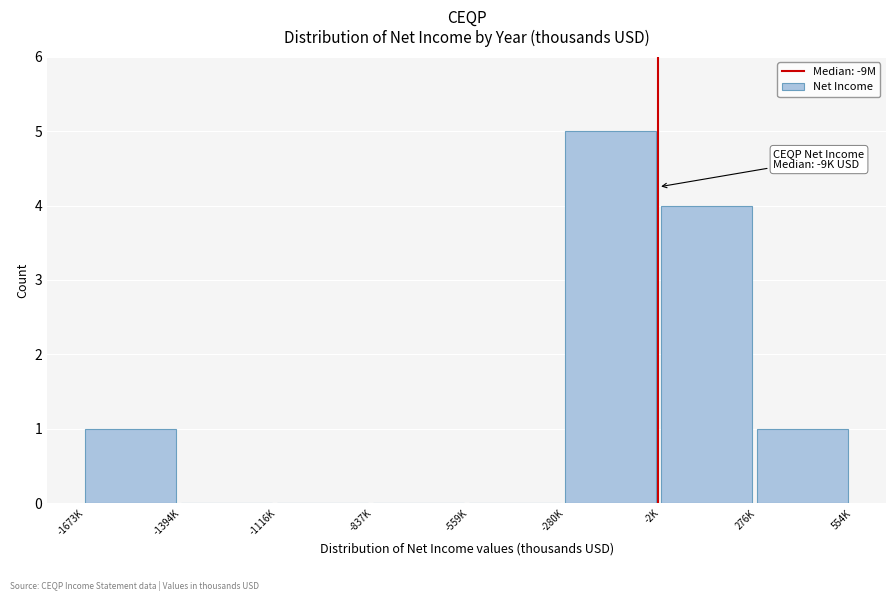

Reading left to right, transcribe all the data shown in this chart.

-1673K=1	-1394K=0	-1116K=0	-837K=0	-559K=0	-280K=5	-2K=4	276K=1